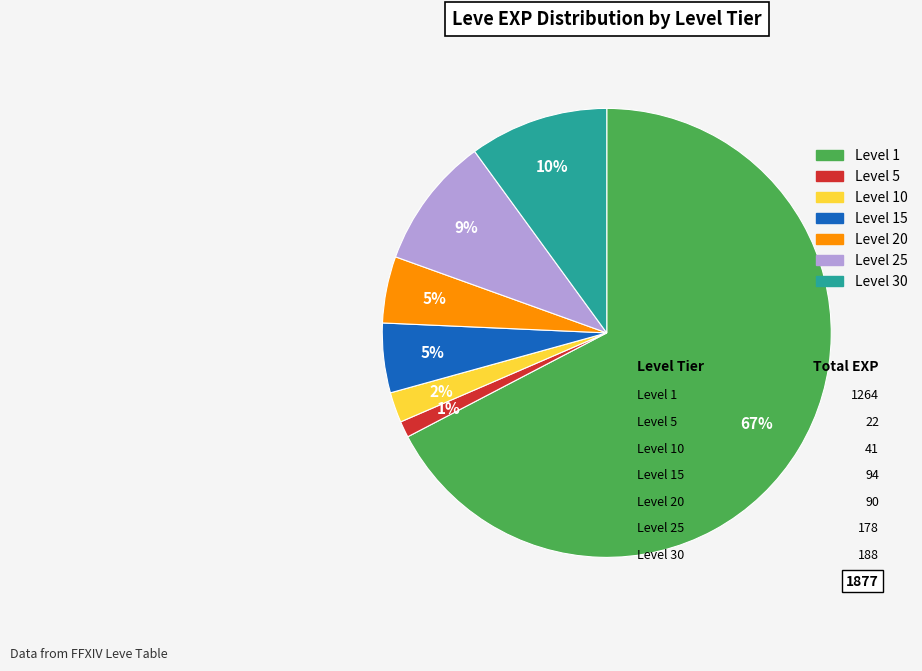

To the nearest percent, what is the average slice percentage?

14%